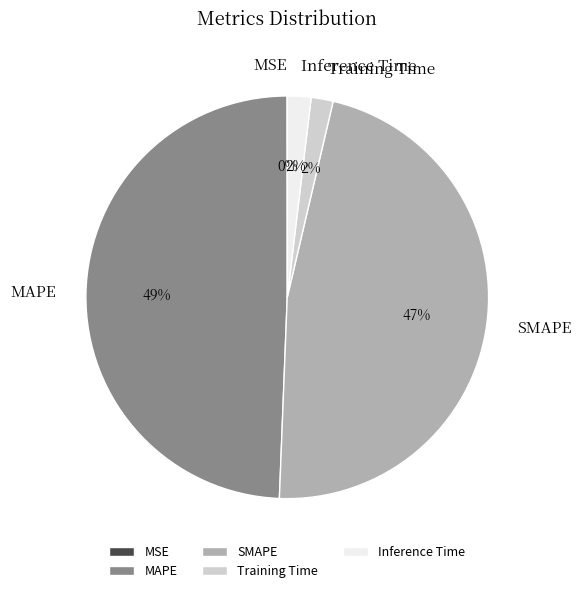

The Inference Time slice represents 2% of the pie. True or false?

True